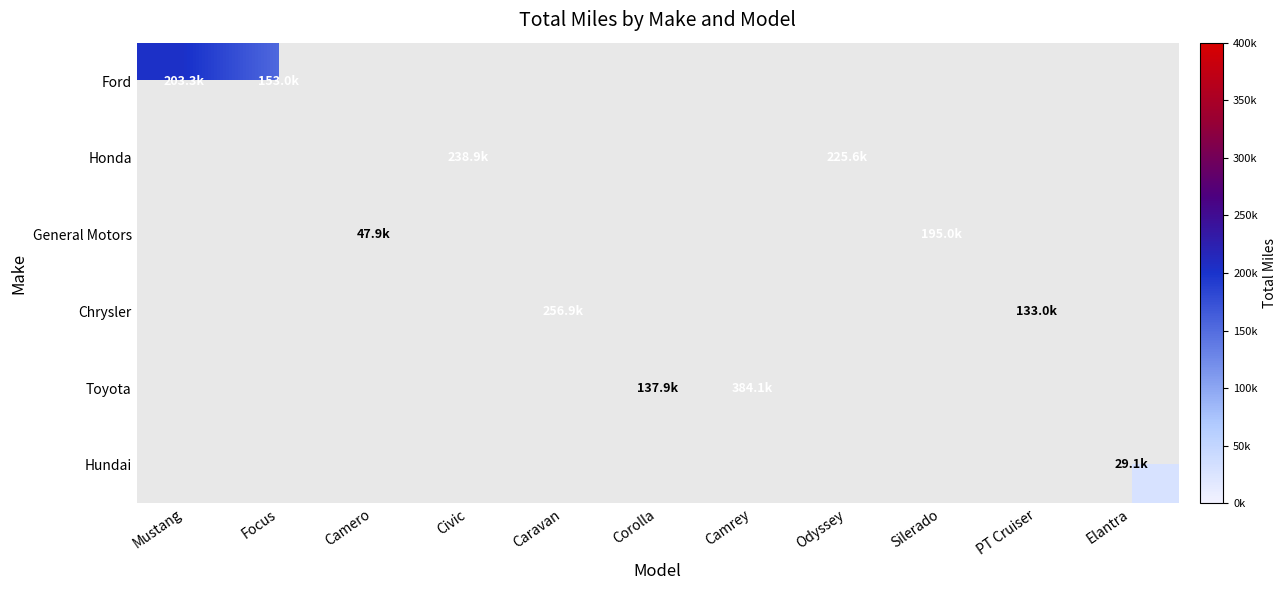

The Ford series shows 64236.3 at Focus. True or false?

False